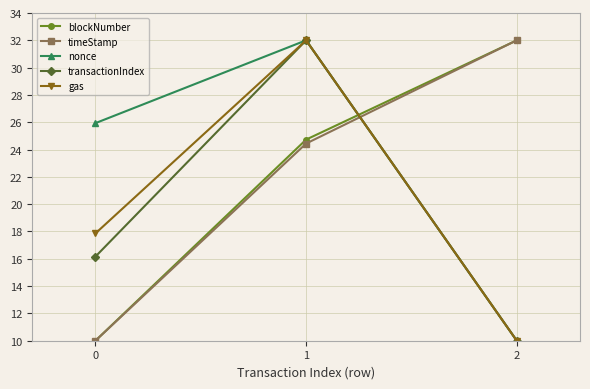

Rank the categories by nonce value from highest to lowest.

1, 0, 2